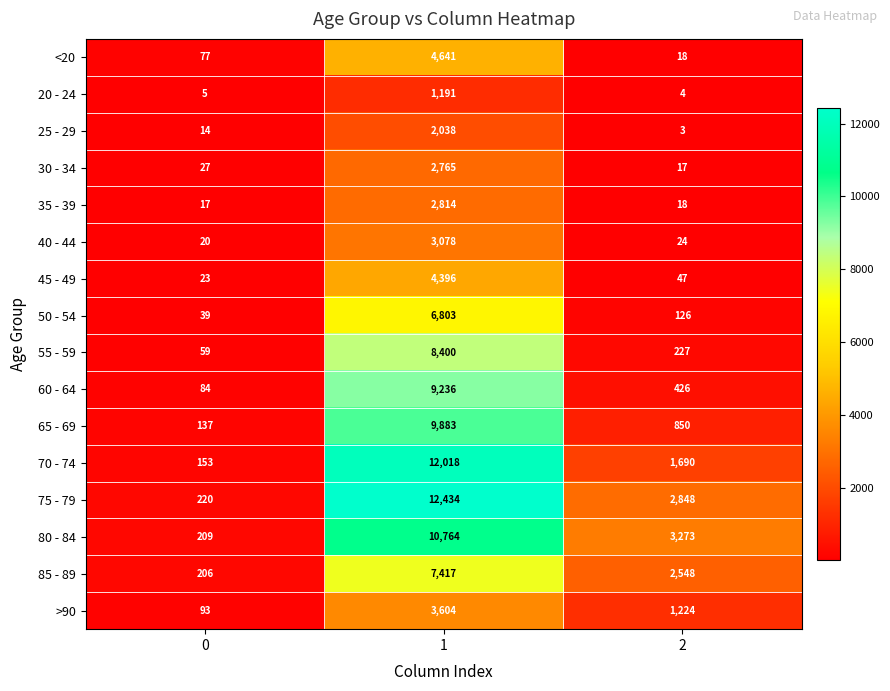

Between 0 and 1, which series saw the biggest shift?

75 - 79